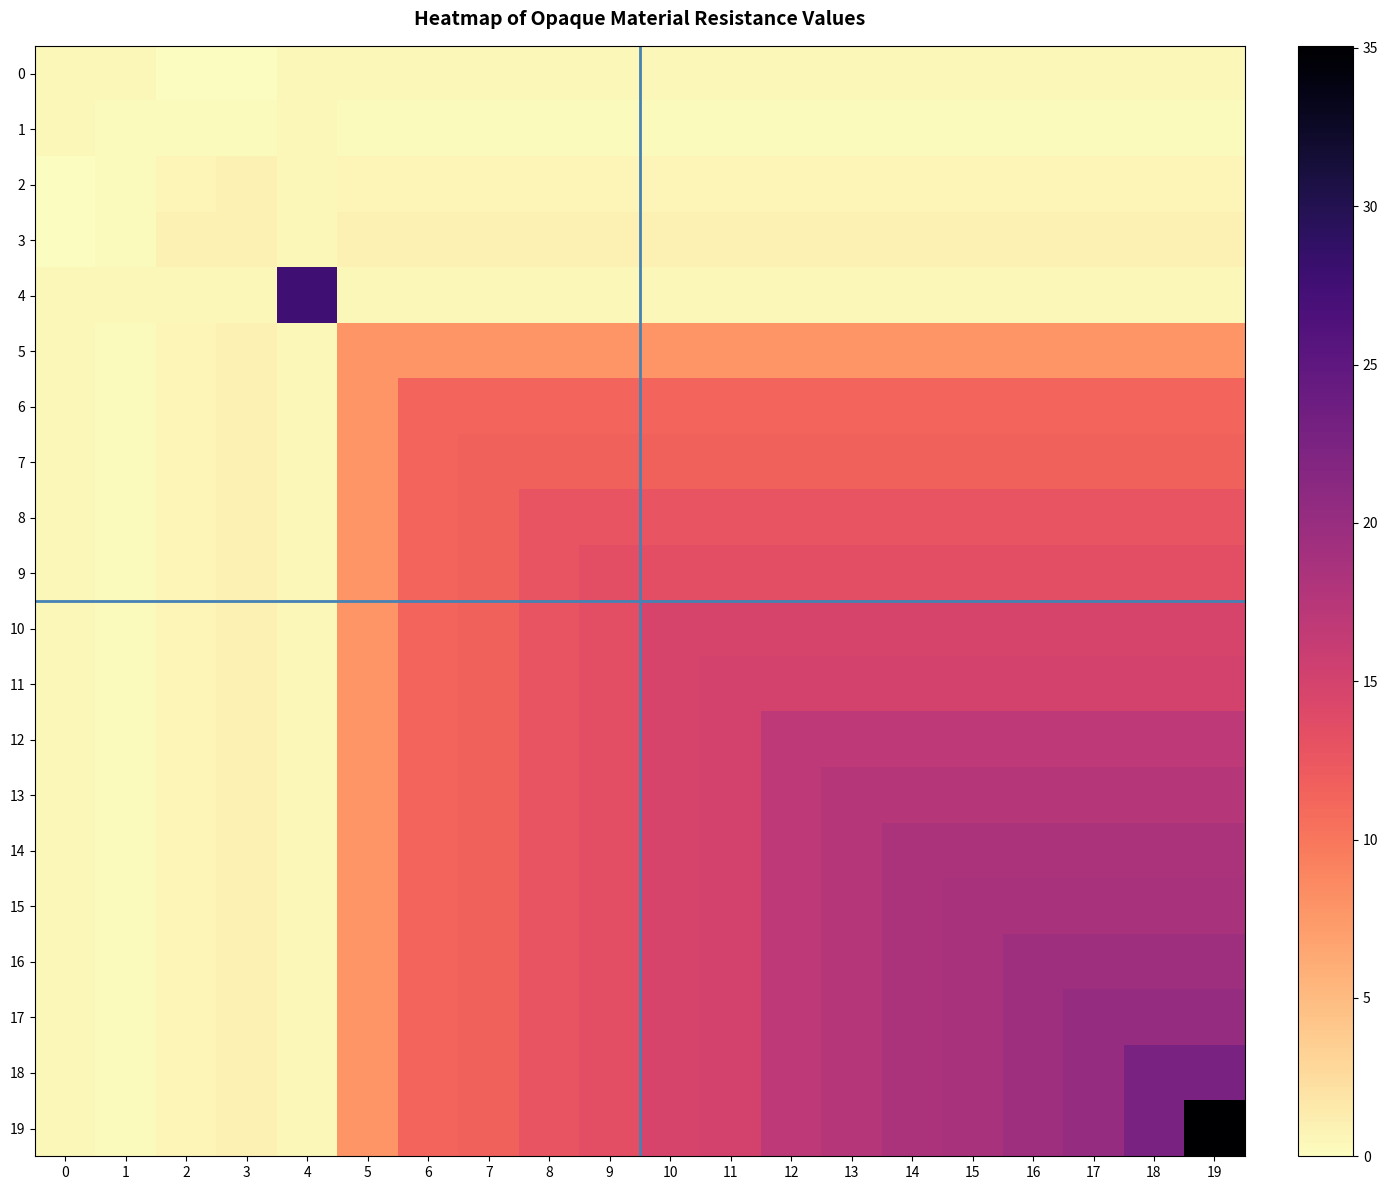

At how many categories does at least one series exceed 28?

1